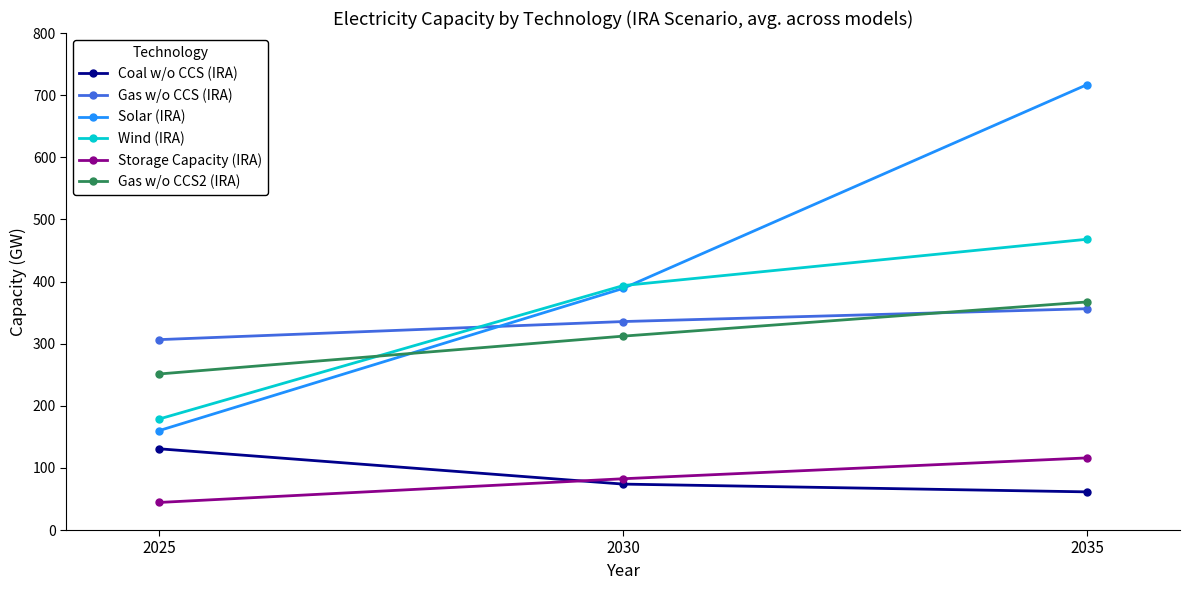

The value of Solar (IRA) at 2025 is 223.4. True or false?

False